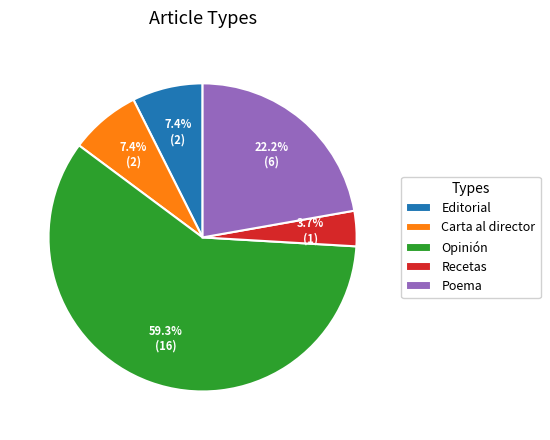

Which category has the biggest portion of the pie?

Opinión